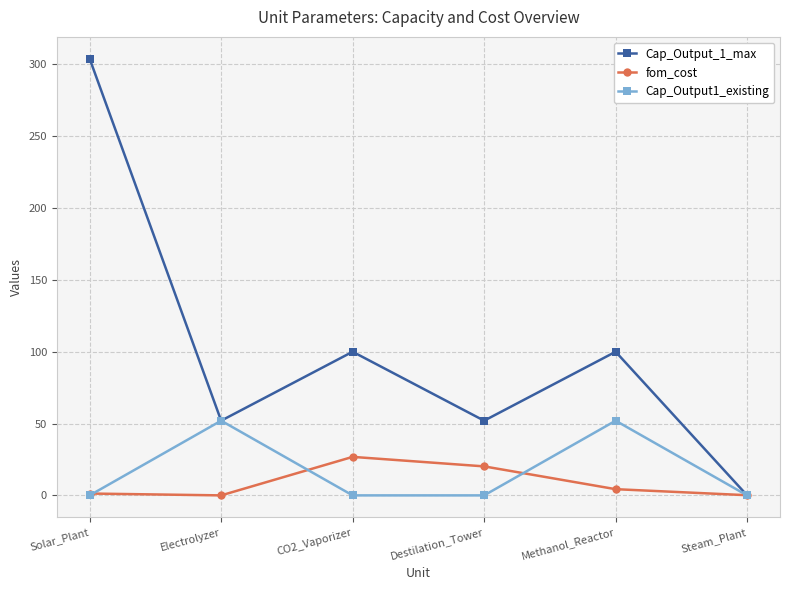

True or false: fom_cost has a value of 0.1 at Steam_Plant.

True